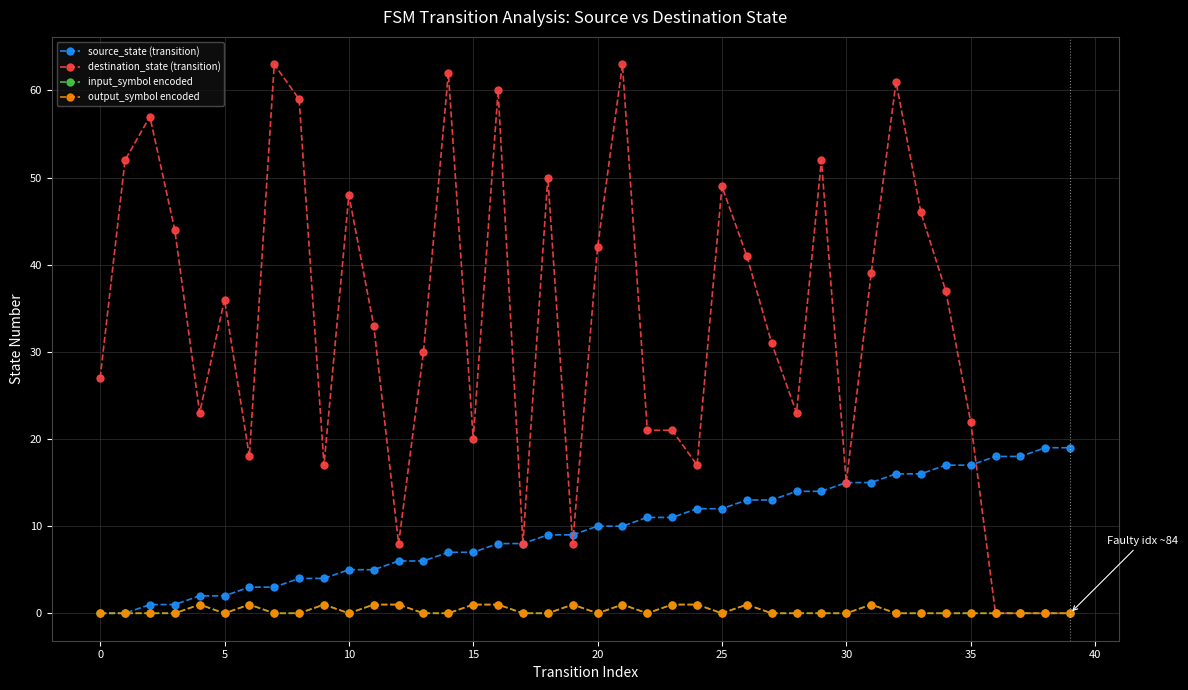

Is this an area chart (filled region under the line)?

No